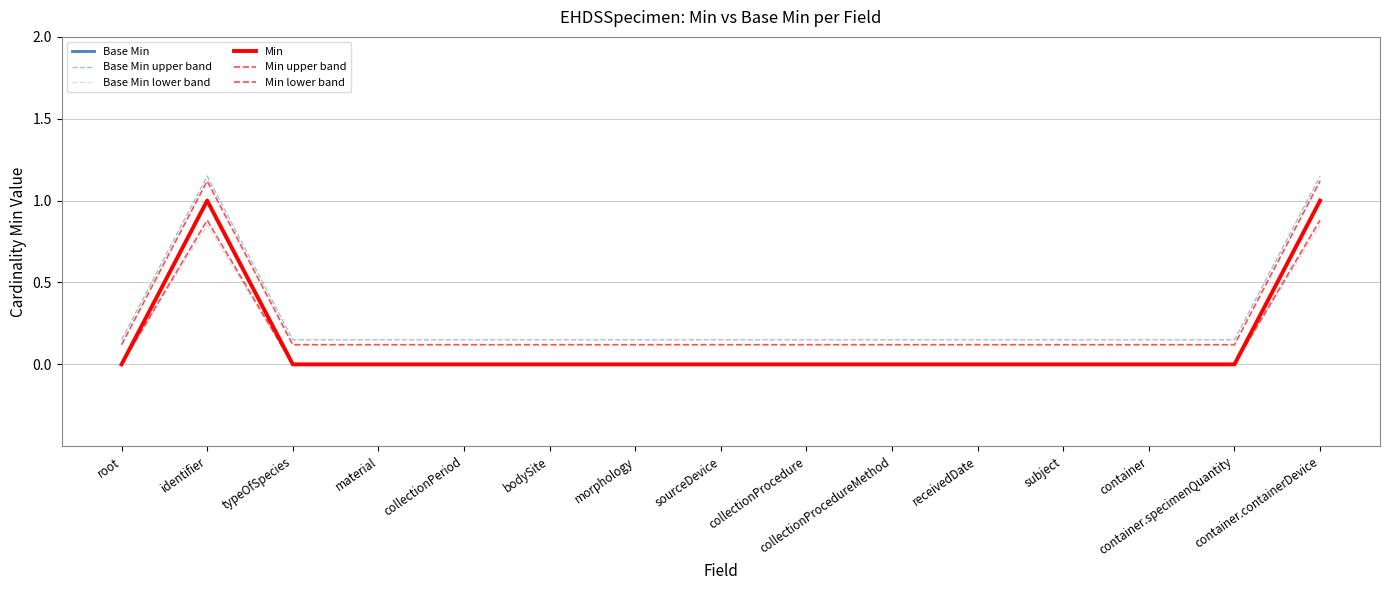

Does the chart have visible grid lines?

Yes